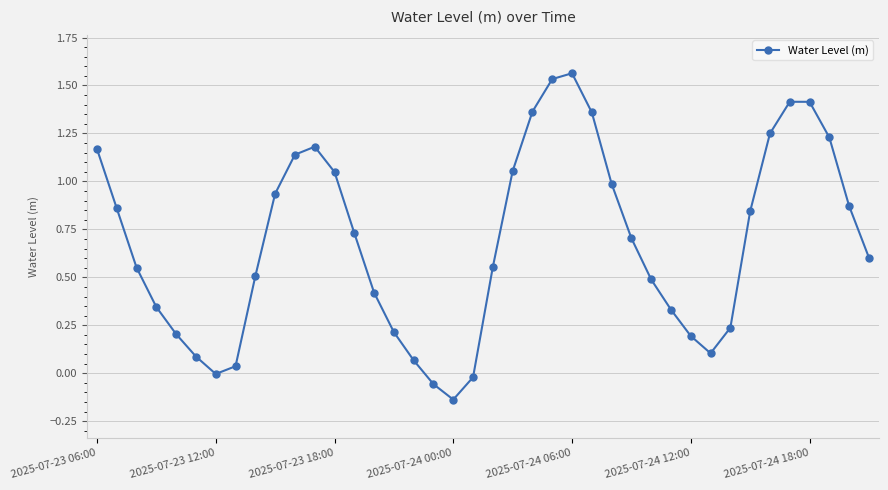

How many lines are shown in the chart?

1